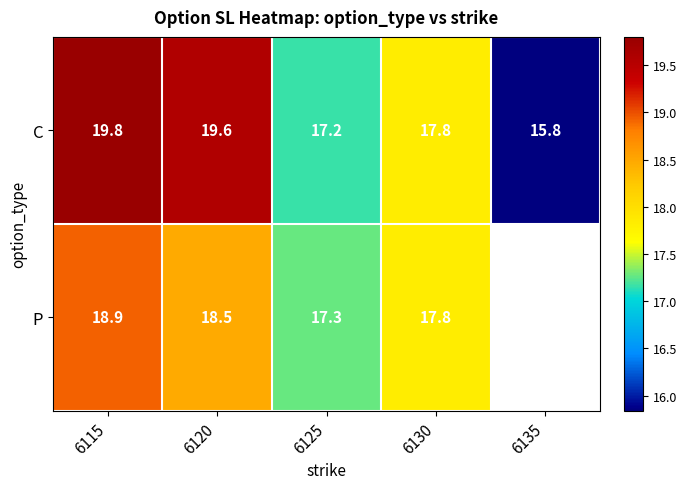

Is the value of C at 6125 greater than the value of P at 6120?

No